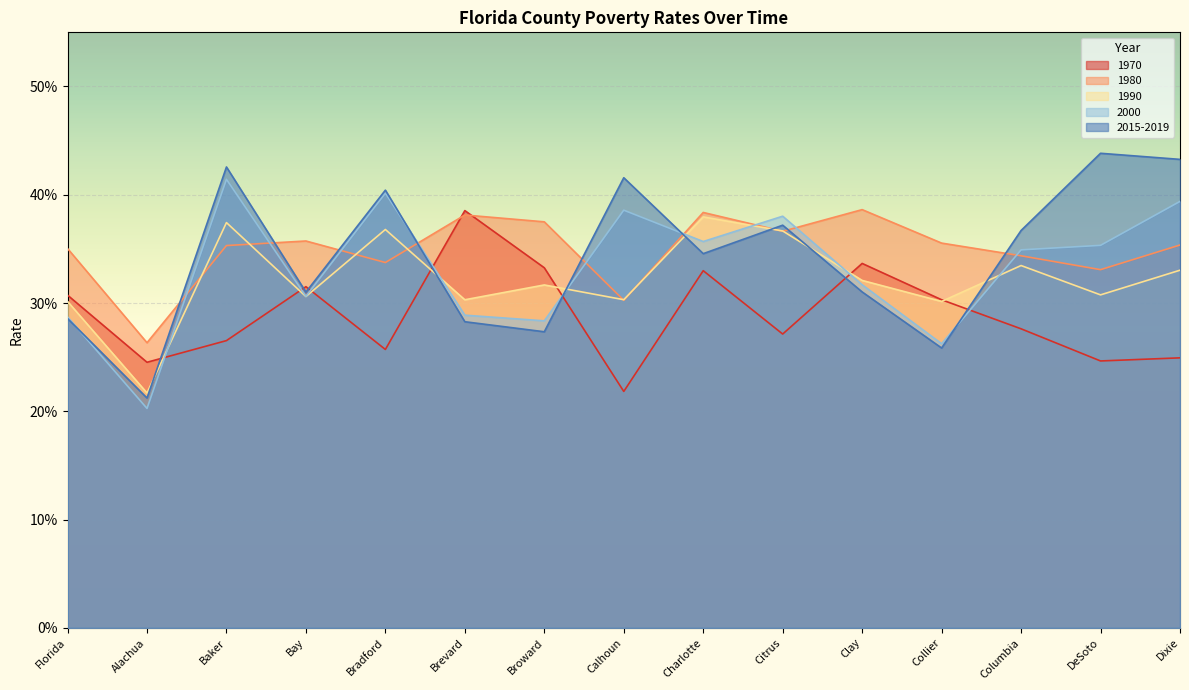

How many series are shown in this chart?

5